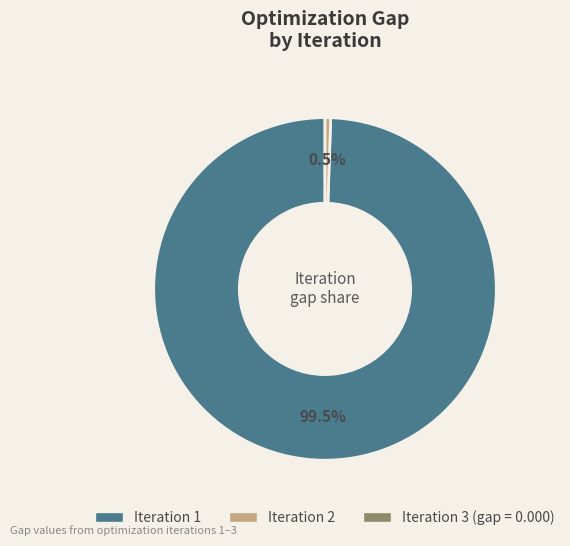

Which category accounts for the majority?

Iteration 1